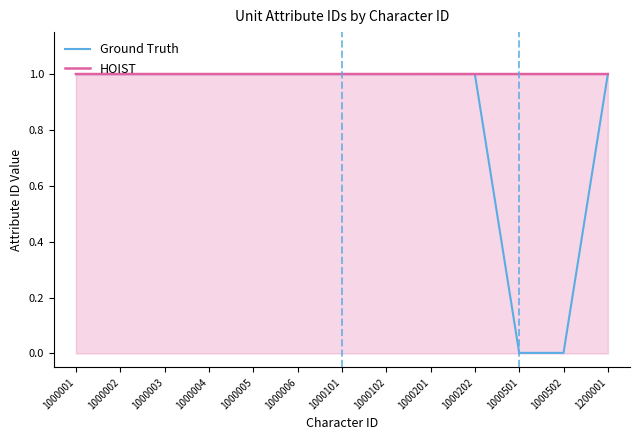

What is the approximate value of HOIST at 1000002?

1.0